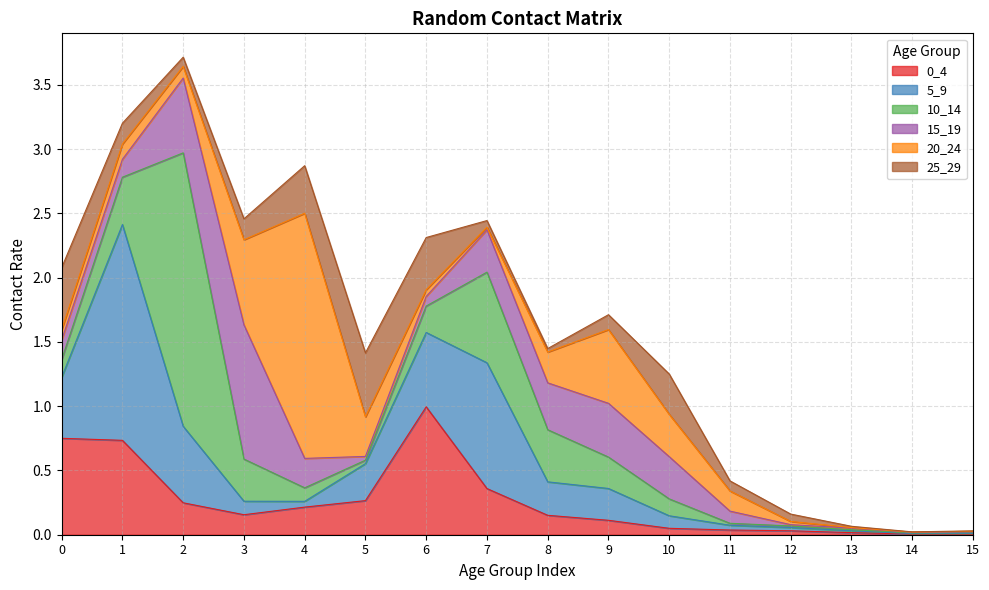

What is the difference between the maximum and second lowest values in the 25_29 series?

0.5